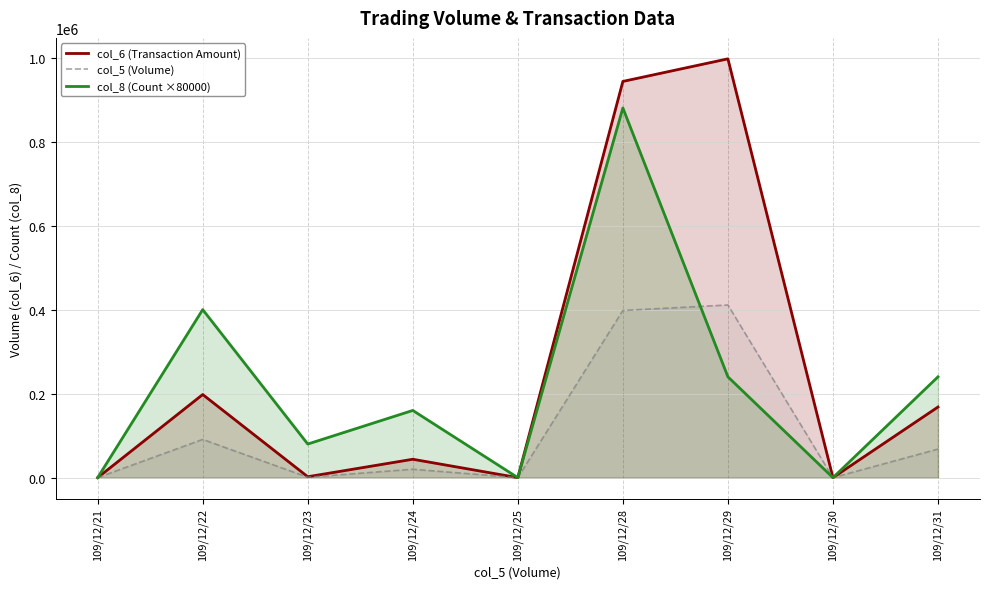

What is the difference between the maximum and minimum values in the col_5 (Volume) series?

411000